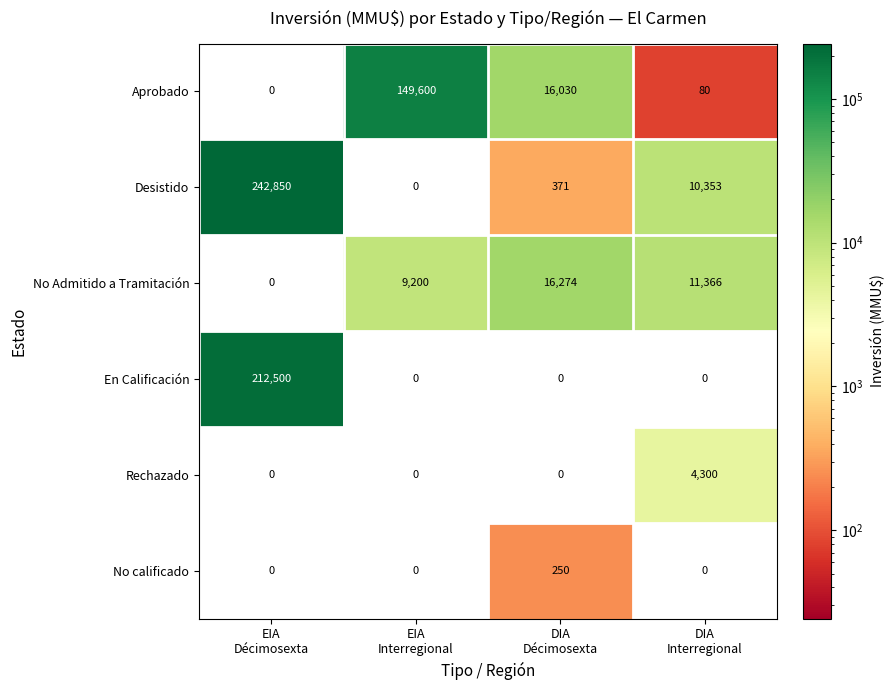

What is the spread (max minus min) of values at EIA
Décimosexta?

242850